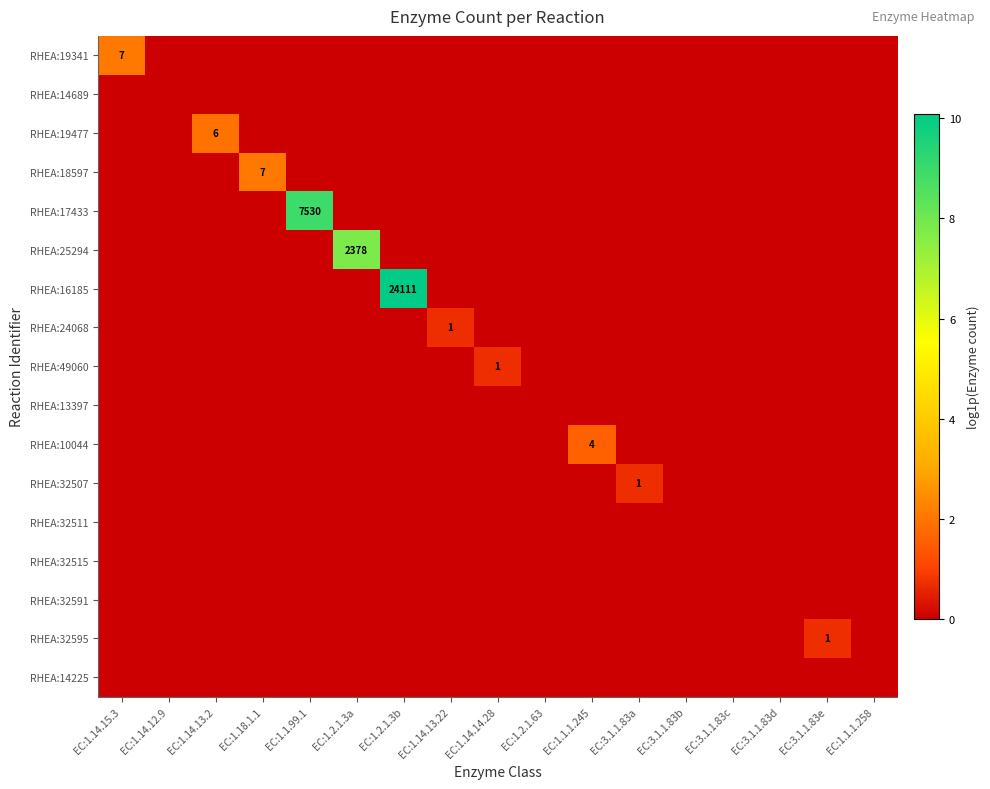

Rank the series by their maximum value, from lowest to highest.

RHEA:14689, RHEA:13397, RHEA:32511, RHEA:32515, RHEA:32591, RHEA:14225, RHEA:24068, RHEA:49060, RHEA:32507, RHEA:32595, RHEA:10044, RHEA:19477, RHEA:19341, RHEA:18597, RHEA:25294, RHEA:17433, RHEA:16185